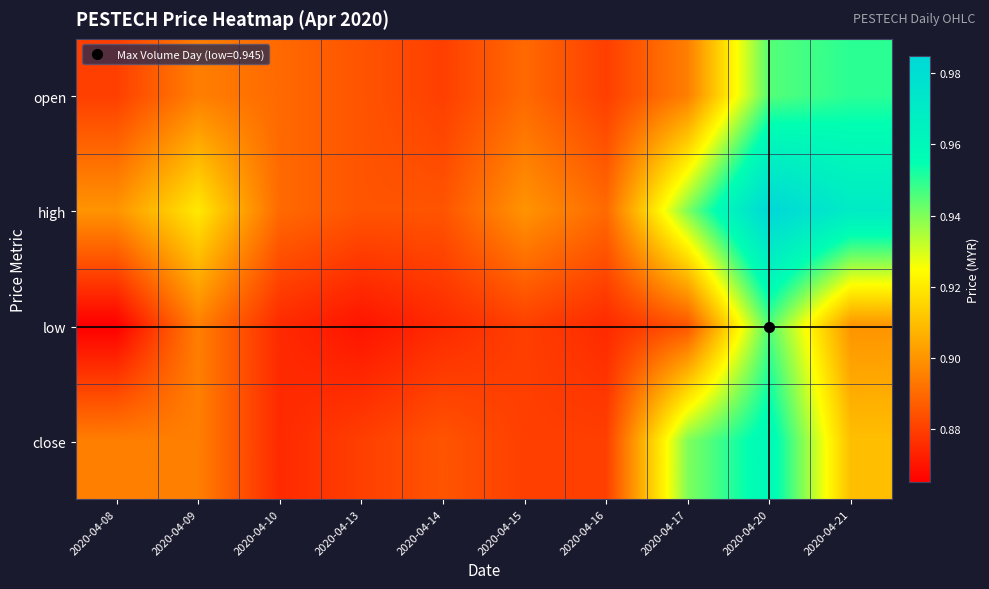

Which series has the largest total across all categories?

high